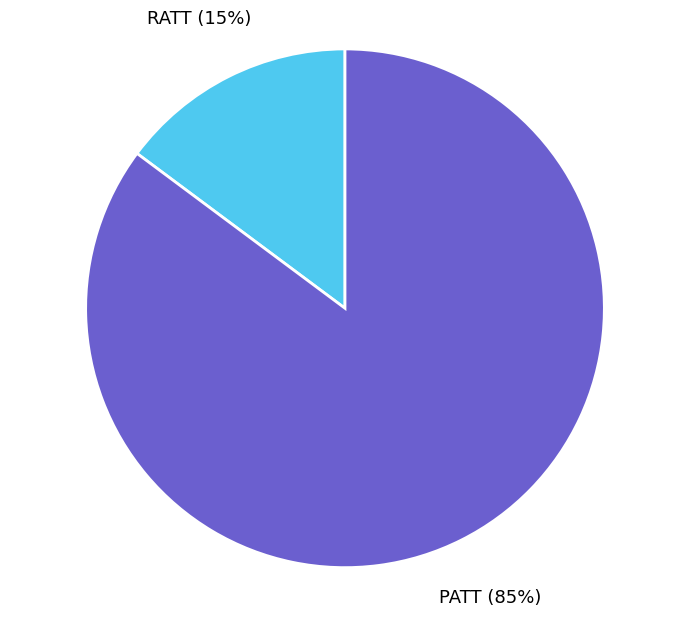

The PATT slice represents 85% of the pie. True or false?

True